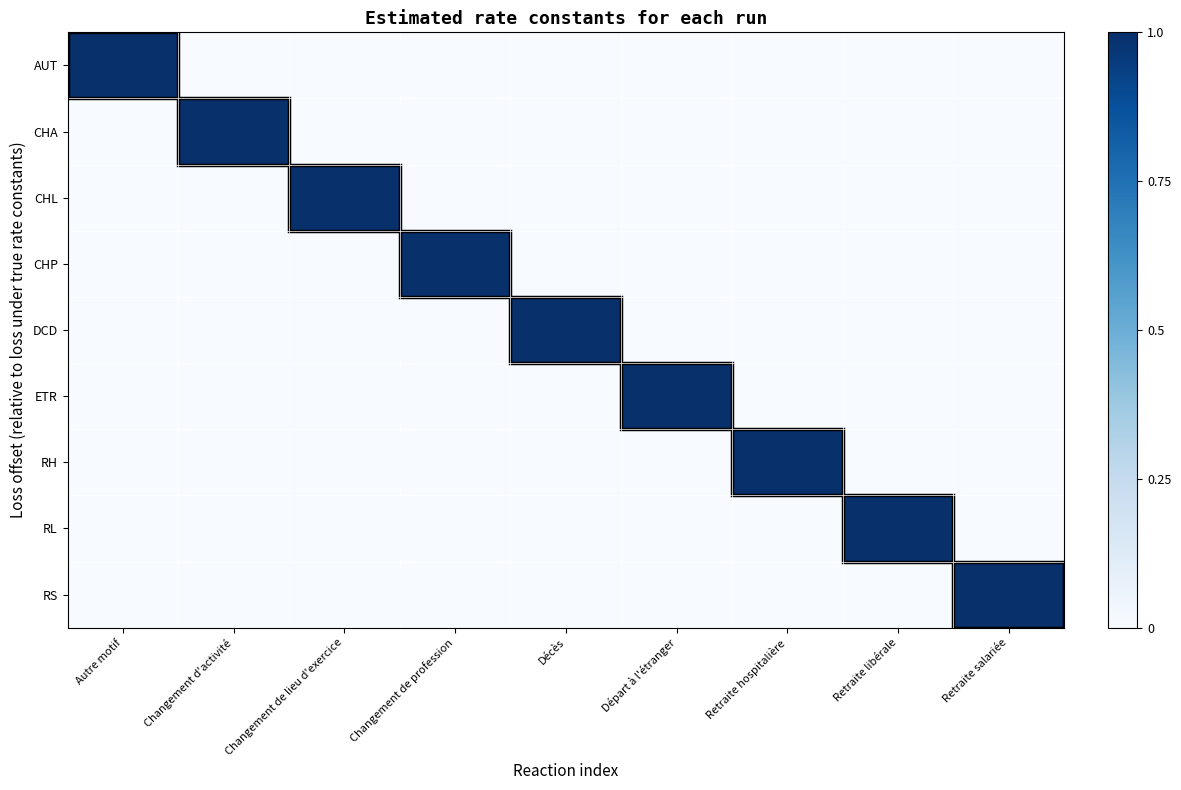

Which series has the largest total across all categories?

AUT